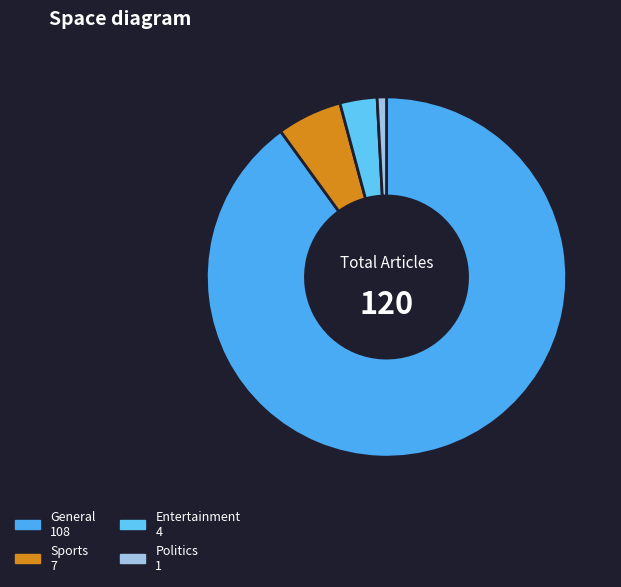

Count the number of slices in the pie.

4